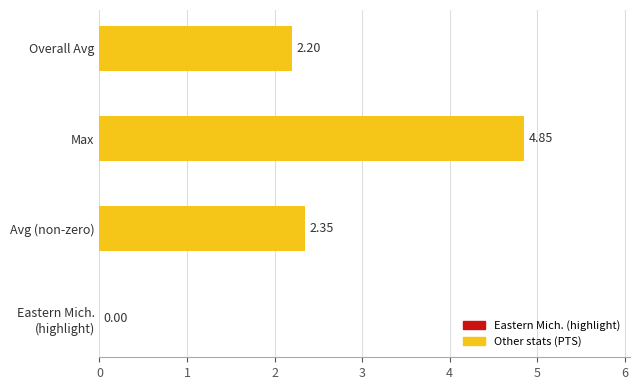

At which label is the value closest to 2?

Overall Avg